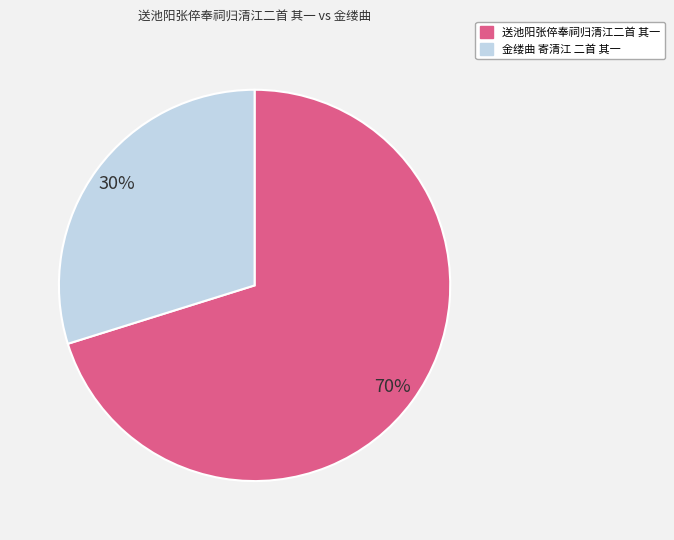

To the nearest percent, what is the difference between the 金缕曲 寄清江 二首 其一 and 送池阳张倅奉祠归清江二首 其一 slice percentages?

40%